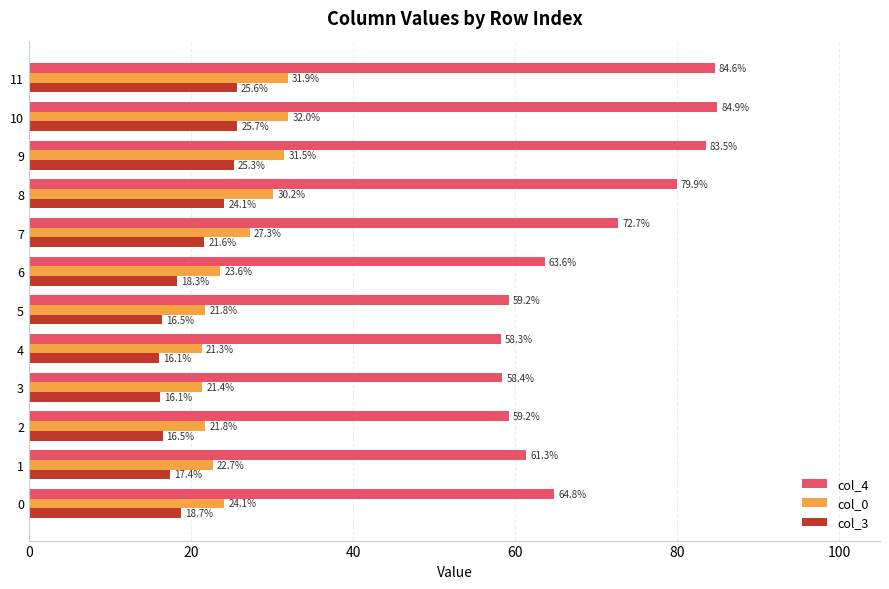

What is the difference between the second highest and second lowest values in the col_3 series?

9.5